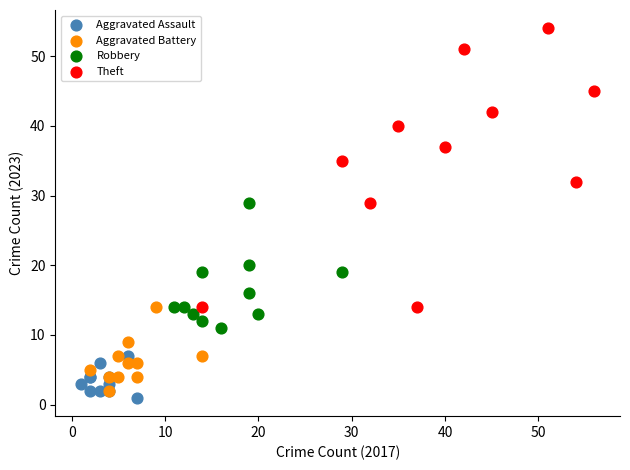

Which series reaches the maximum Y coordinate?

Theft